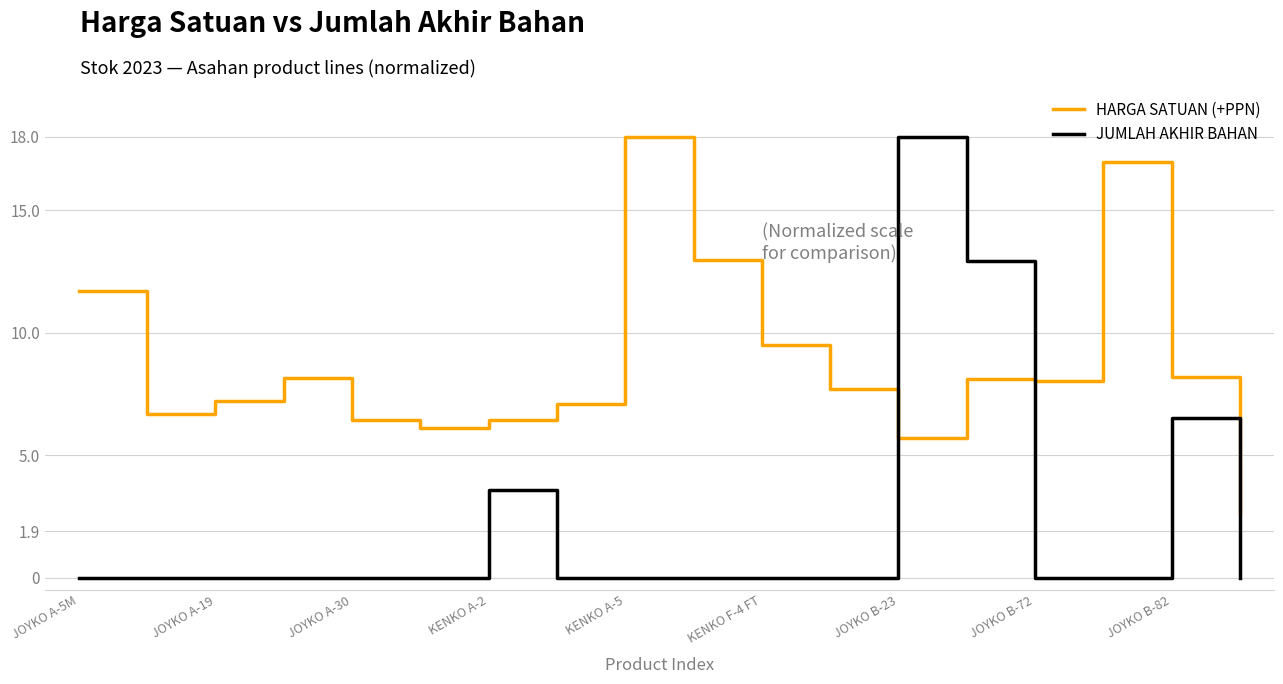

What is the difference between the maximum and minimum values in the JUMLAH AKHIR BAHAN series?

18.0